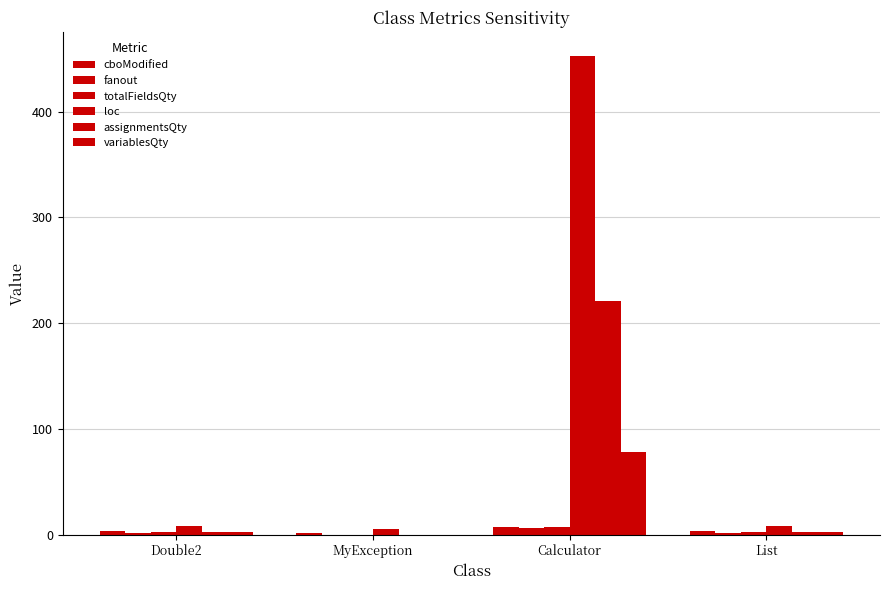

Are the bars grouped side by side (vs. stacked)?

Yes